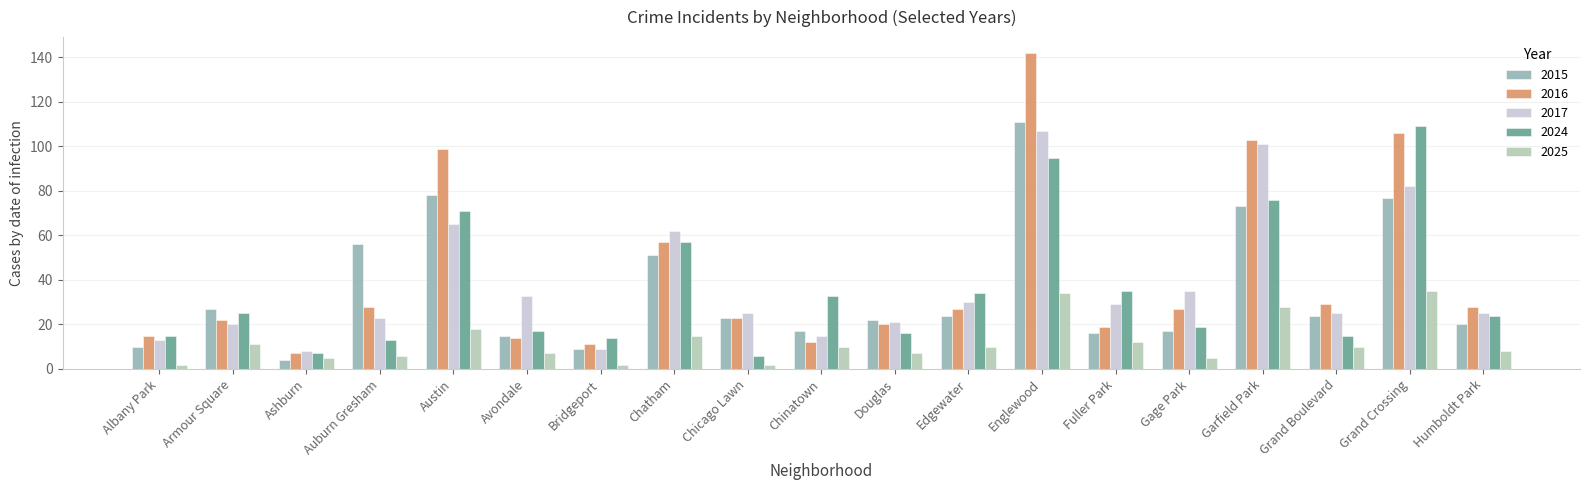

What are all the series names shown in the legend?

2015, 2016, 2017, 2024, 2025